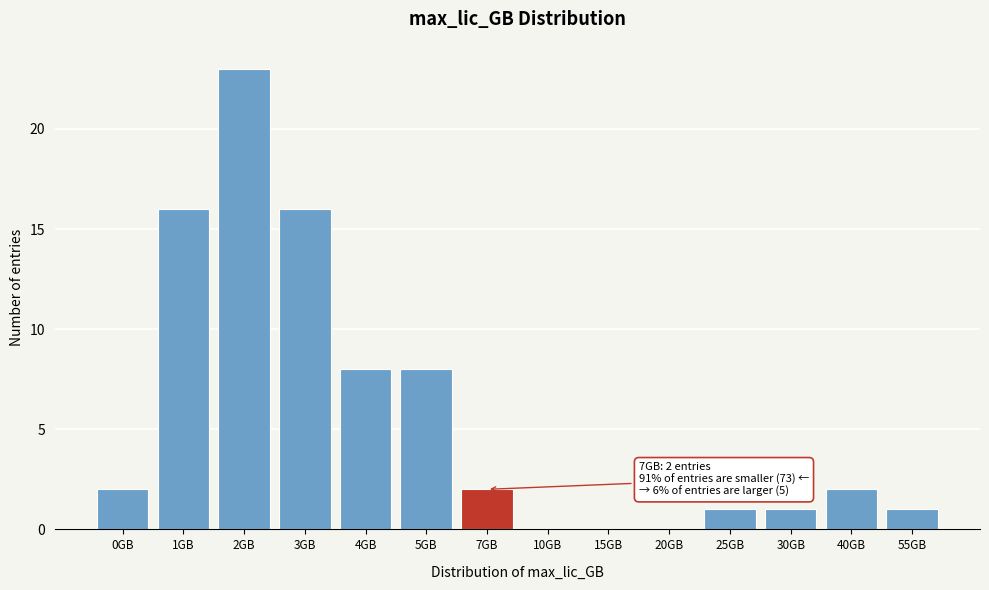

Reading left to right, extract all data points from this chart.

0GB=2	1GB=16	2GB=23	3GB=16	4GB=8	5GB=8	7GB=2	10GB=0	15GB=0	20GB=0	25GB=1	30GB=1	40GB=2	55GB=1